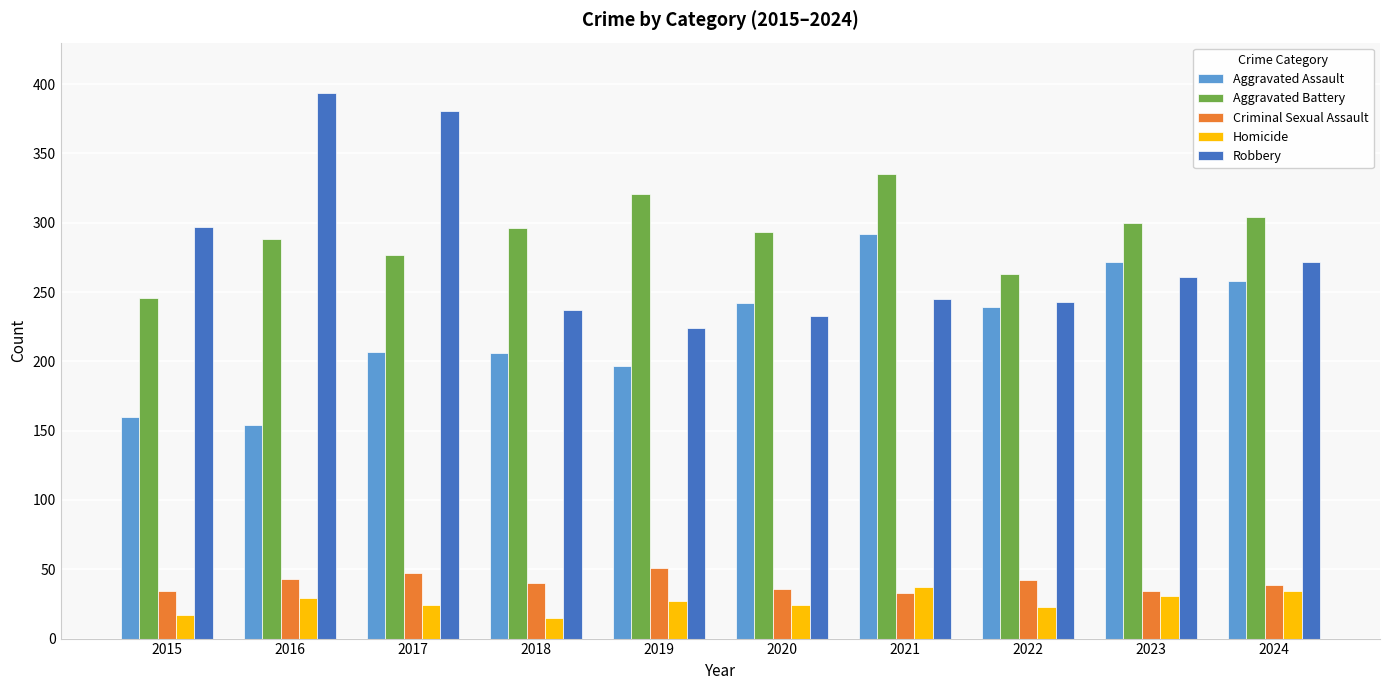

What is the difference between the maximum and minimum values in the Homicide series?

22